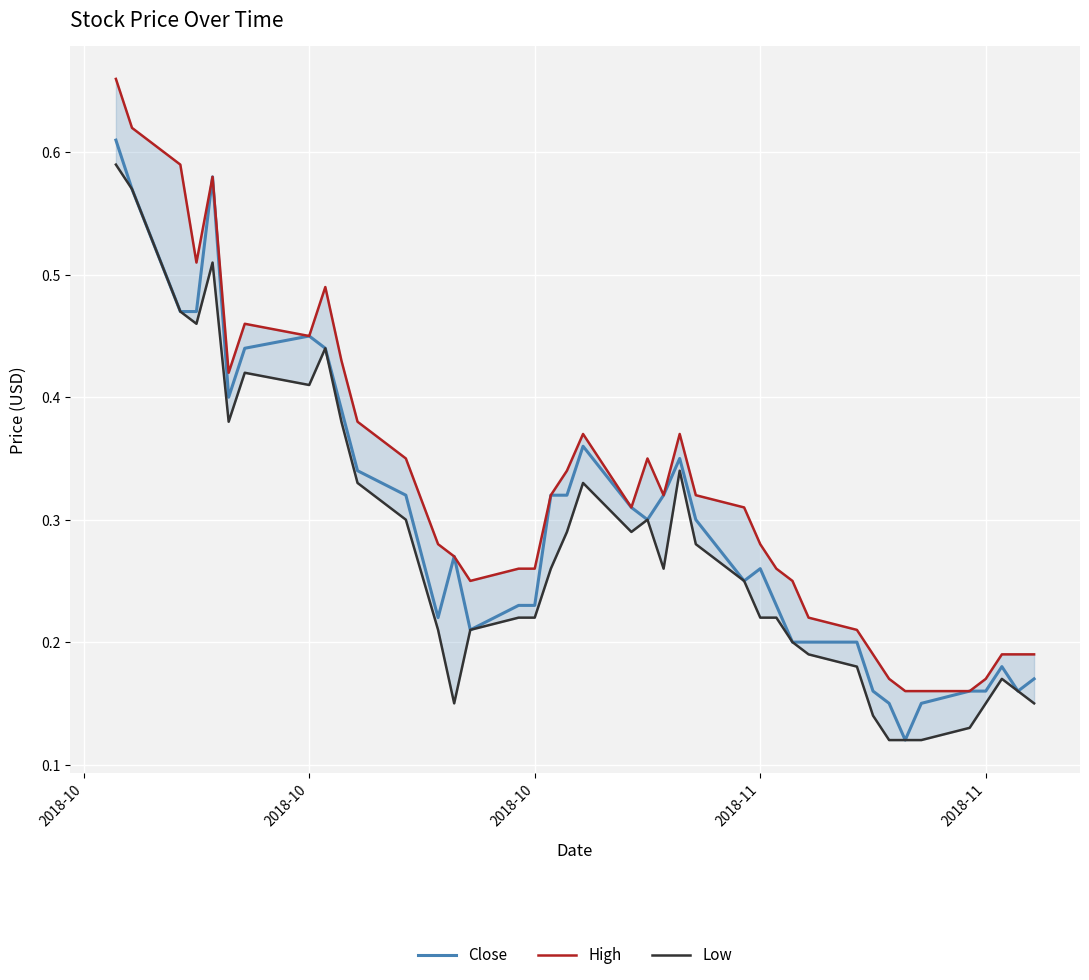

True or false: High and Close cross at least once.

False